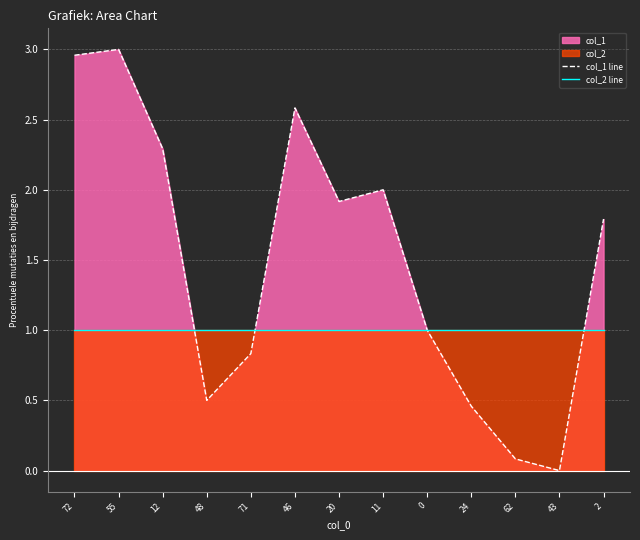

Rank the series at 0 from highest to lowest value.

col_1 line, col_2 line